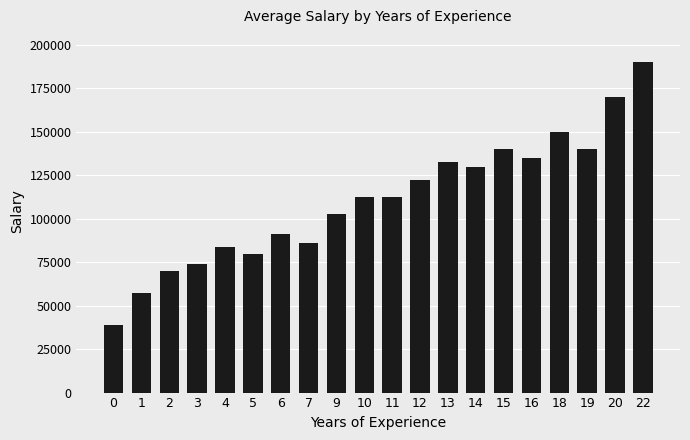

Approximately how many times larger is the value at 1 compared to 18?

0.4